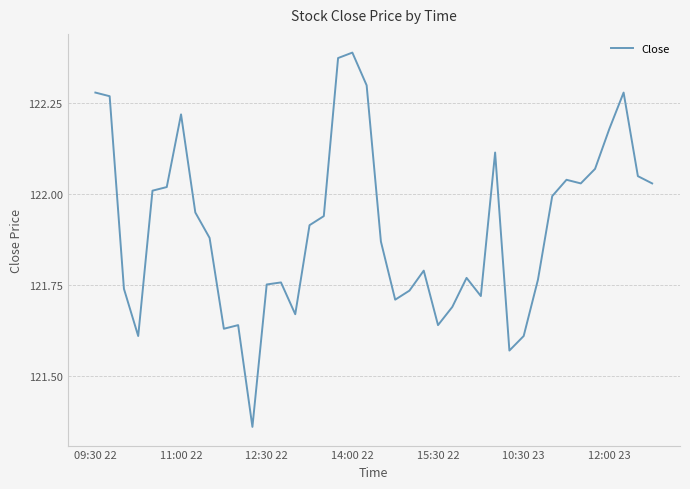

What is the difference between the maximum and minimum values?

1.0